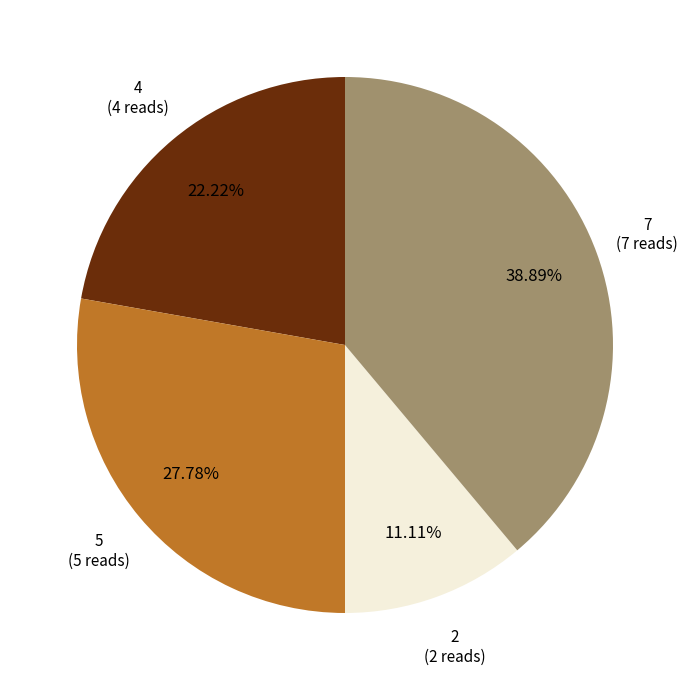

Does any single category account for the majority?

No